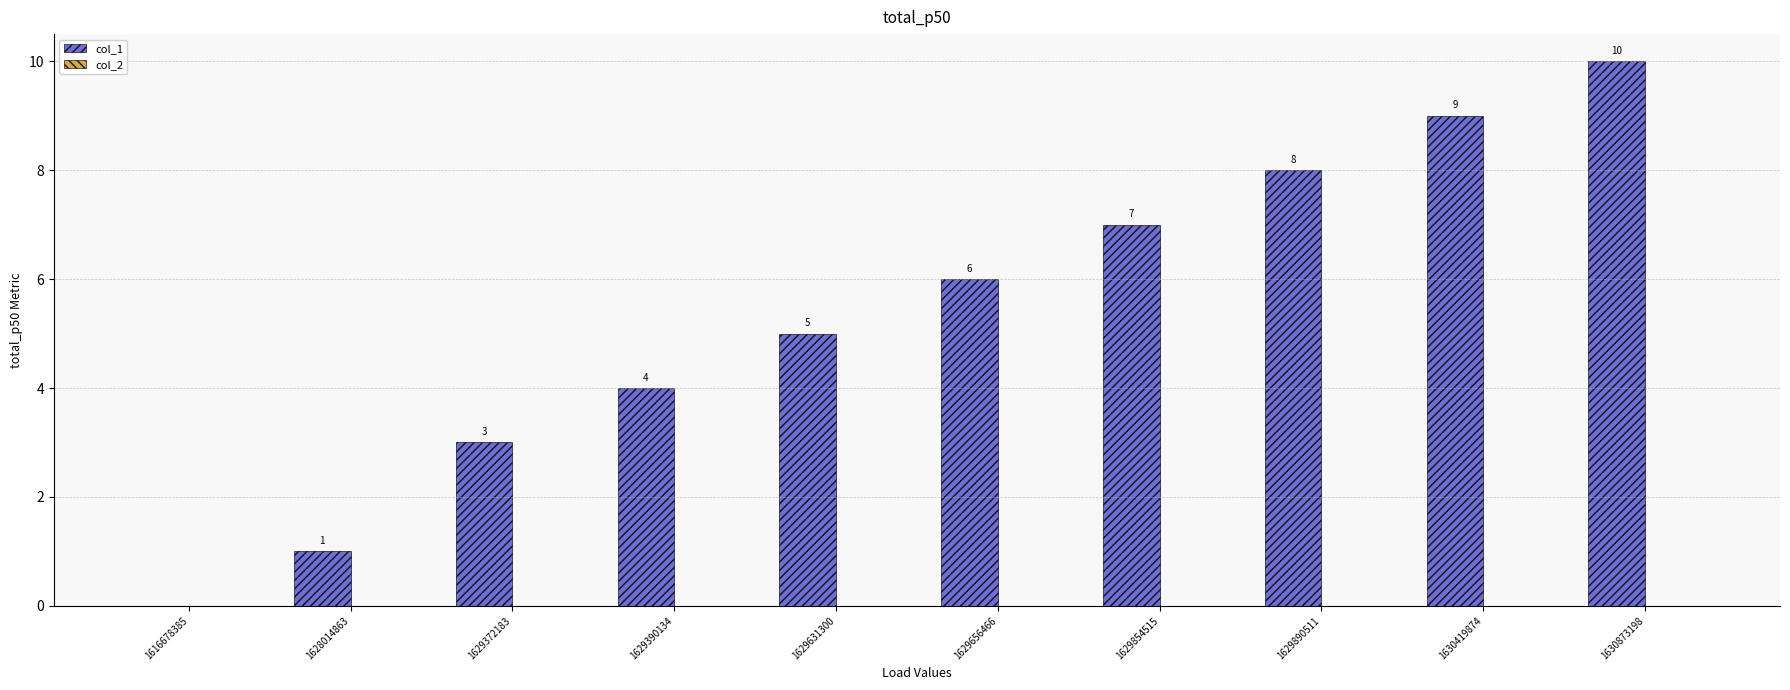

What is the sum of the values at 1629390134 and 1629631300?

9